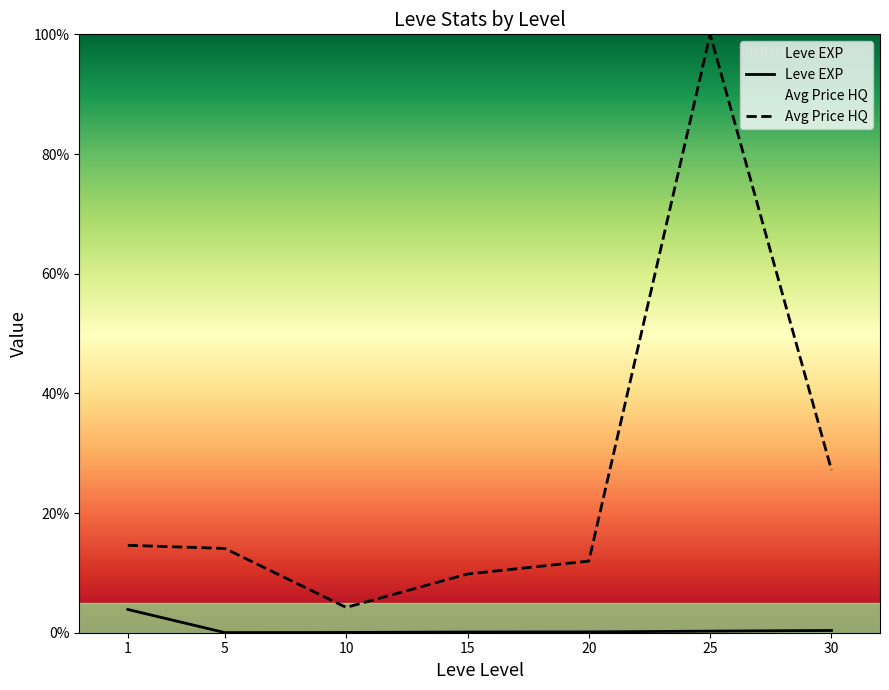

Reading right to left, list all the values displayed in this chart.

Leve EXP: 30=0.4	25=0.3	20=0.1	15=0.1	10=0.0	5=0.0	1=3.9
Avg Price HQ: 30=27.2	25=100.0	20=12.0	15=9.8	10=4.2	5=14.1	1=14.6